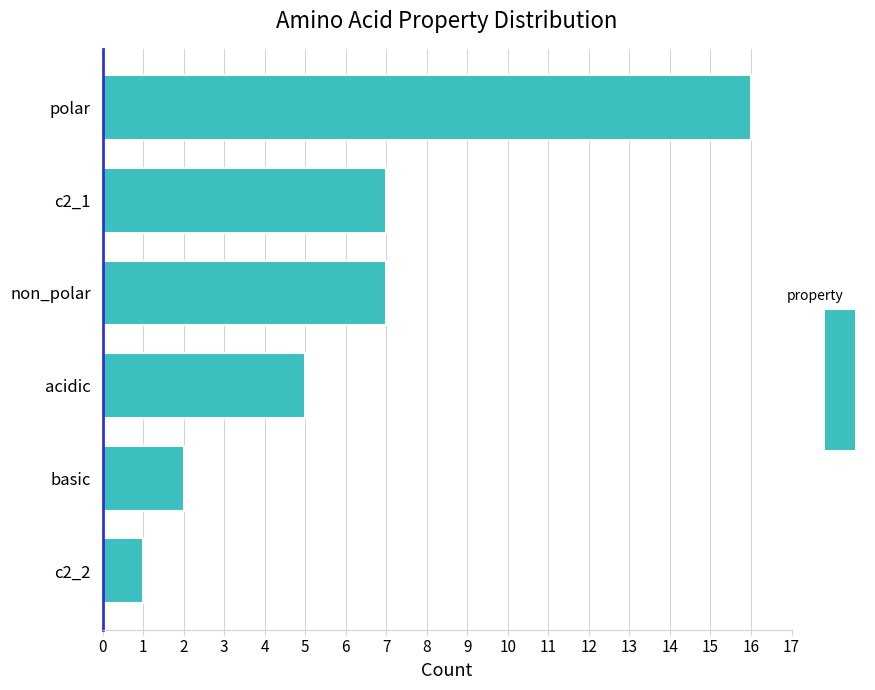

What is the difference between the maximum and minimum values?

15